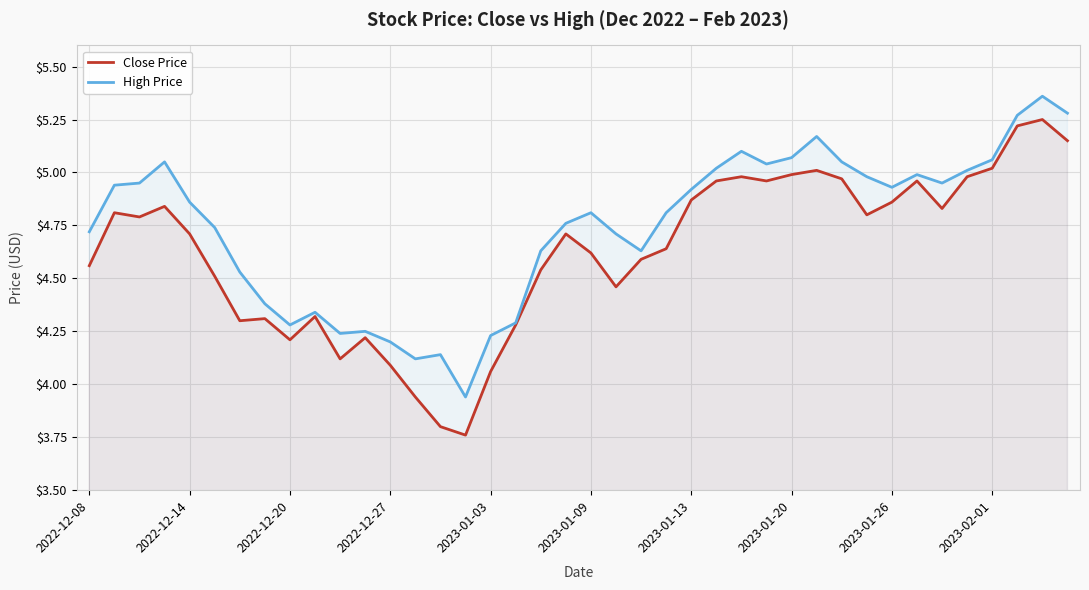

Which series has the largest total across all categories?

High Price